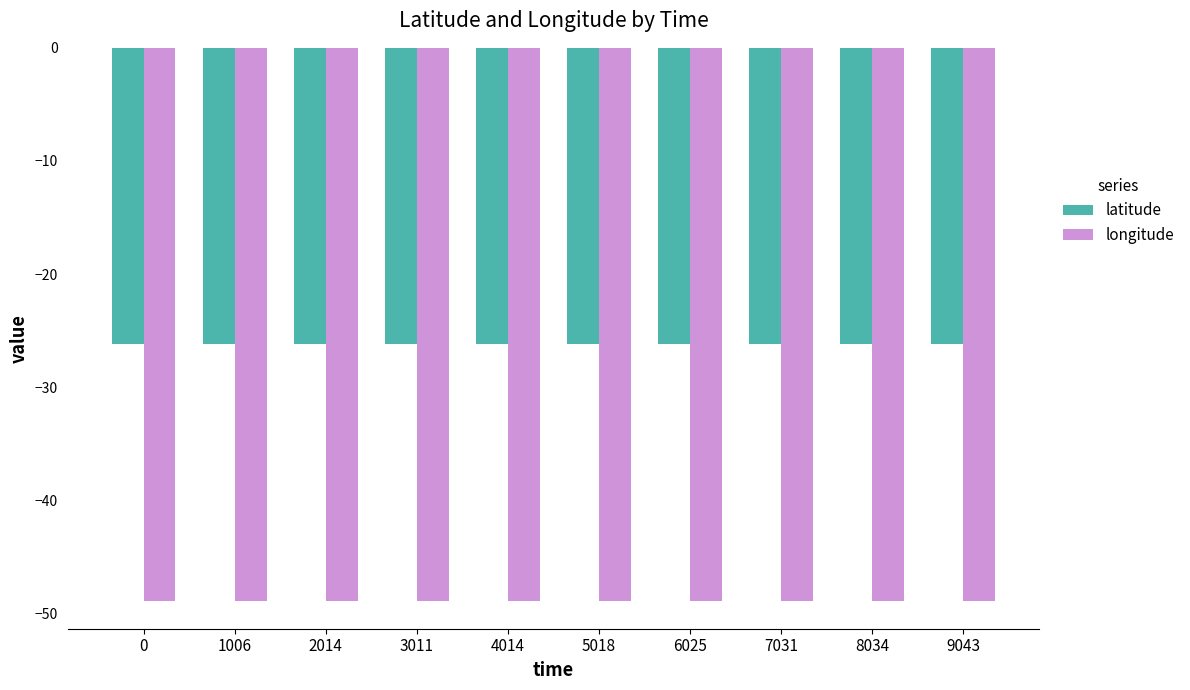

Reading left to right, transcribe all the data shown in this chart.

latitude: 0=-26.2	1006=-26.2	2014=-26.2	3011=-26.2	4014=-26.2	5018=-26.2	6025=-26.2	7031=-26.2	8034=-26.2	9043=-26.2
longitude: 0=-48.9	1006=-48.9	2014=-48.9	3011=-48.9	4014=-48.9	5018=-48.9	6025=-48.9	7031=-48.9	8034=-48.9	9043=-48.9